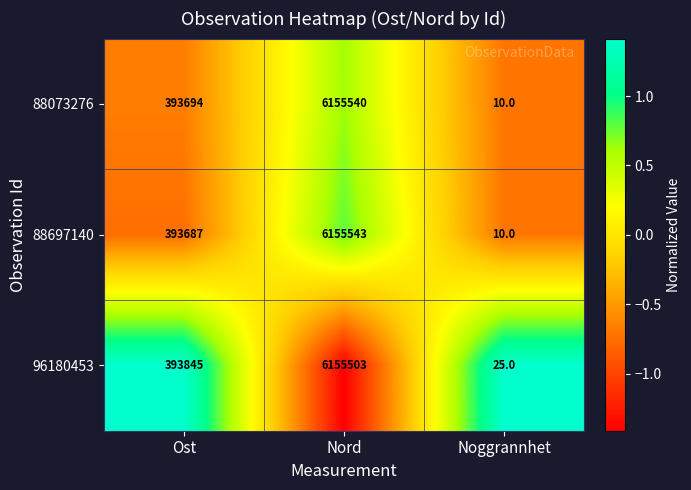

How many distinct data groups are displayed?

3